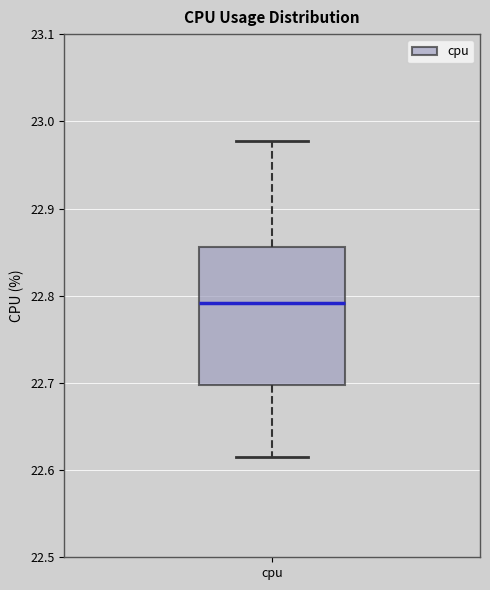

Where does the median line of the box for cpu sit on the y-axis? The values are not printed on the chart, so give them approximately, as read against the axis.

22.79